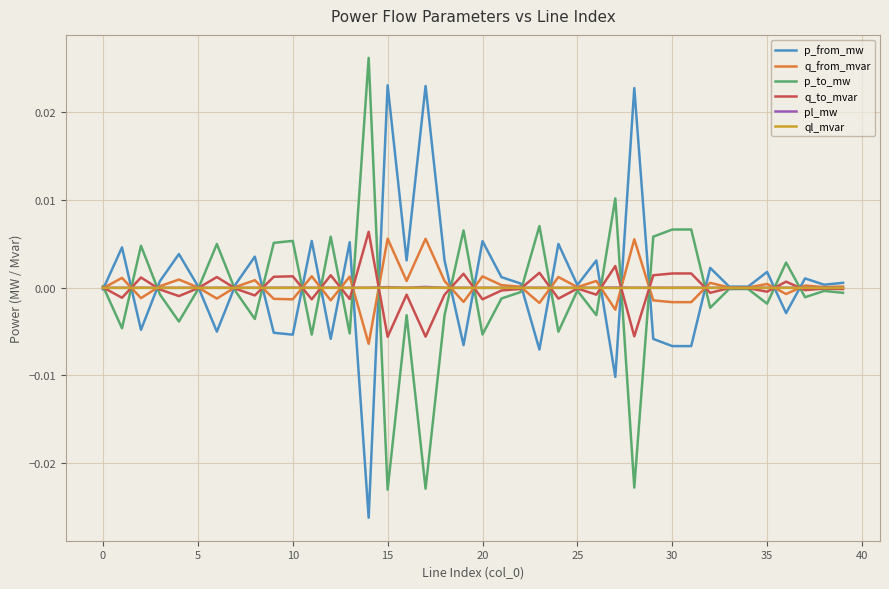

Which series ends up on top after the final intersection of q_from_mvar and ql_mvar?

q_from_mvar